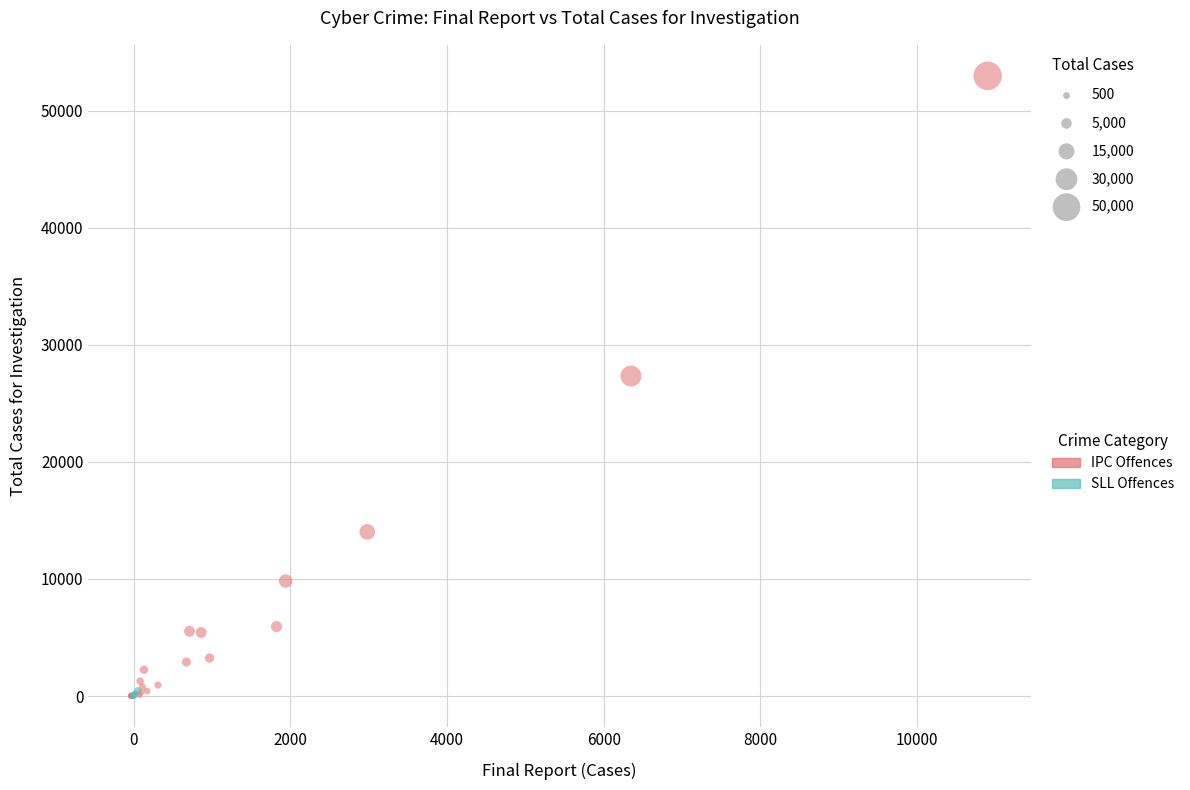

Which series contains the highest Y value?

IPC Offences